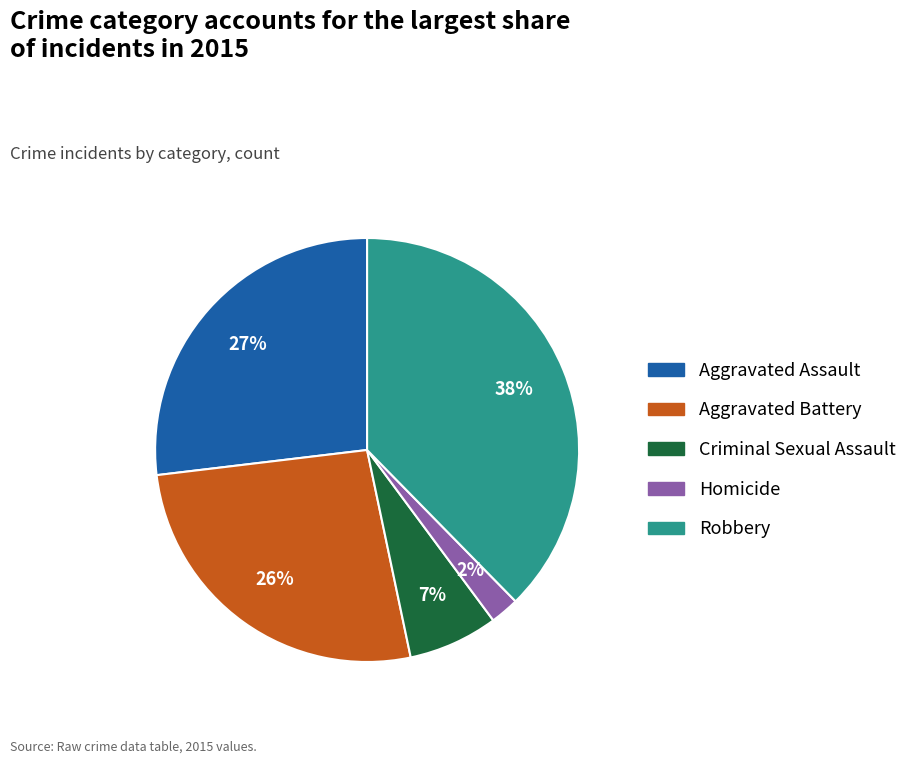

How many slices are in this pie chart?

5